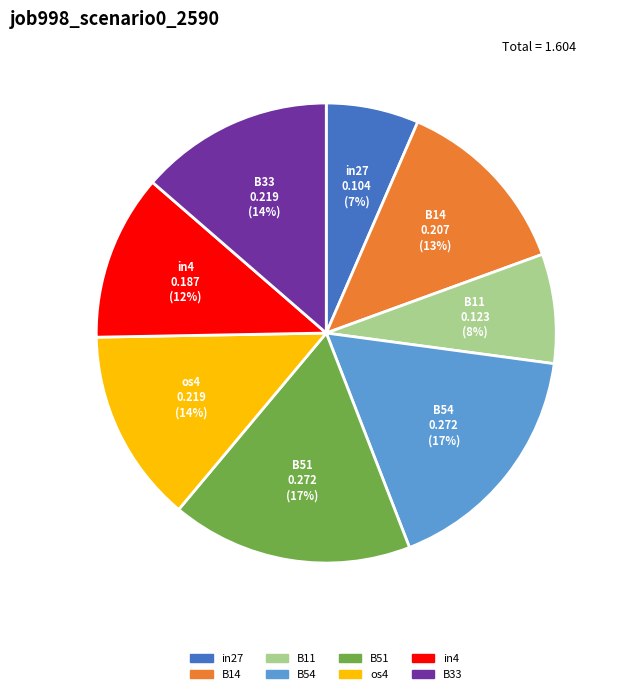

To the nearest percent, what is the difference between the largest and smallest slice percentages?

10%